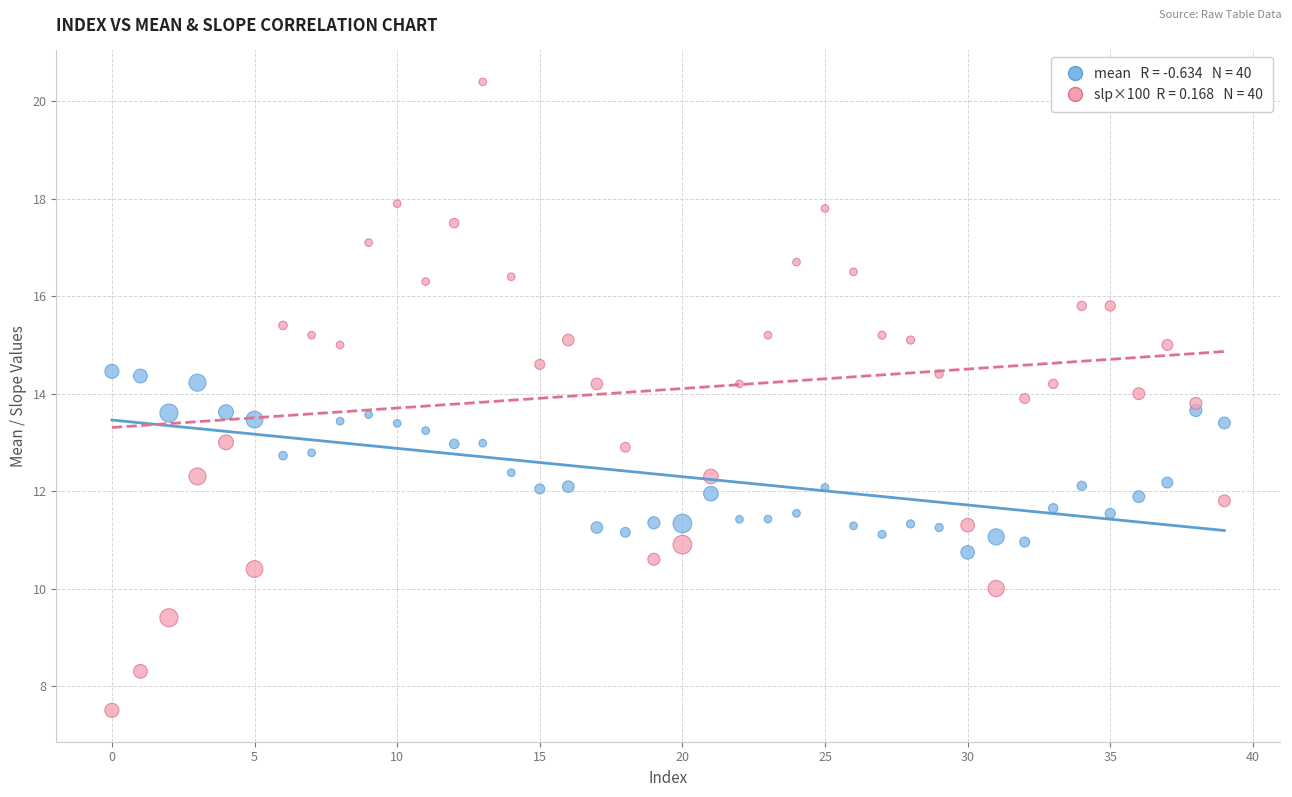

Across all data points, what is the range of Y values (max minus min)?

12.9